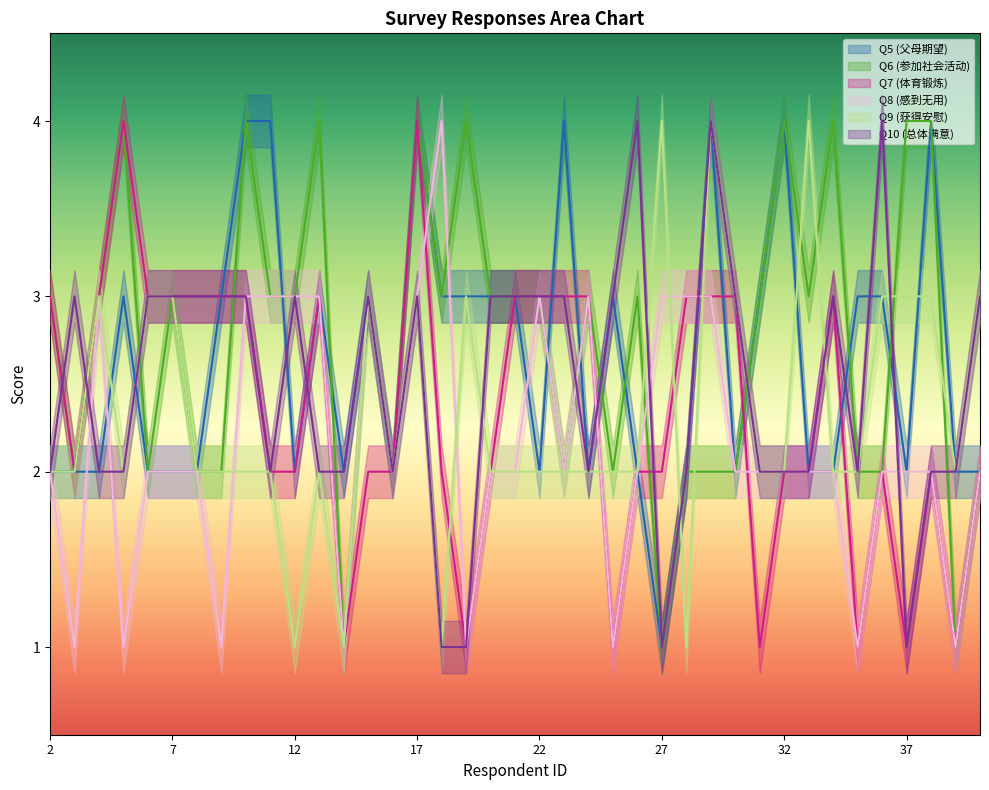

What is the difference between the maximum and minimum values in the Q10 (总体满意) series?

3